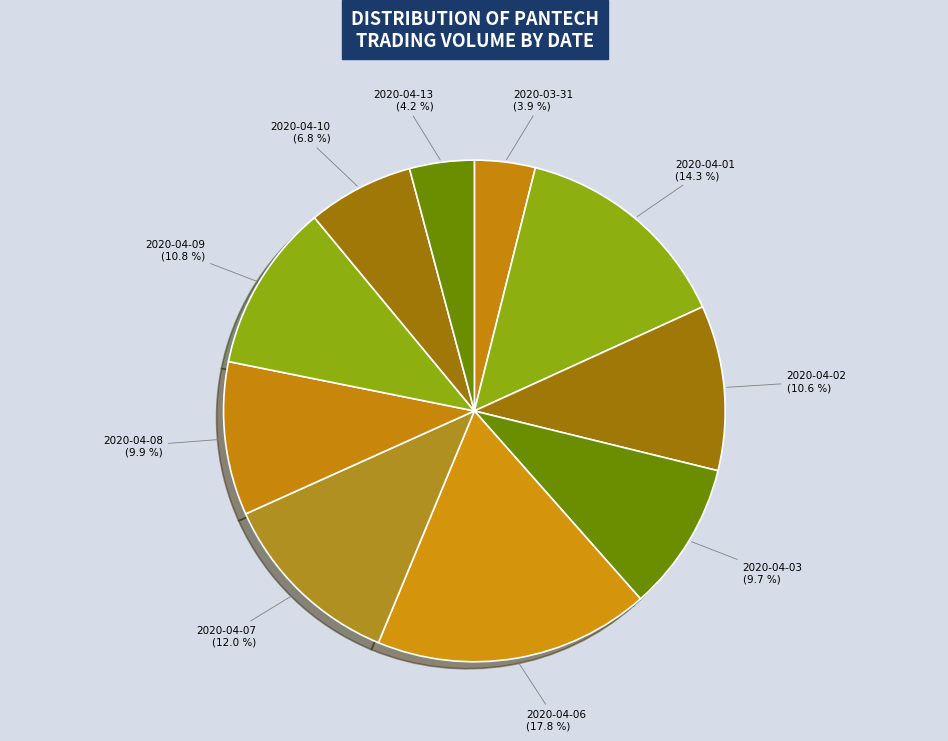

How many slices are in this pie chart?

10